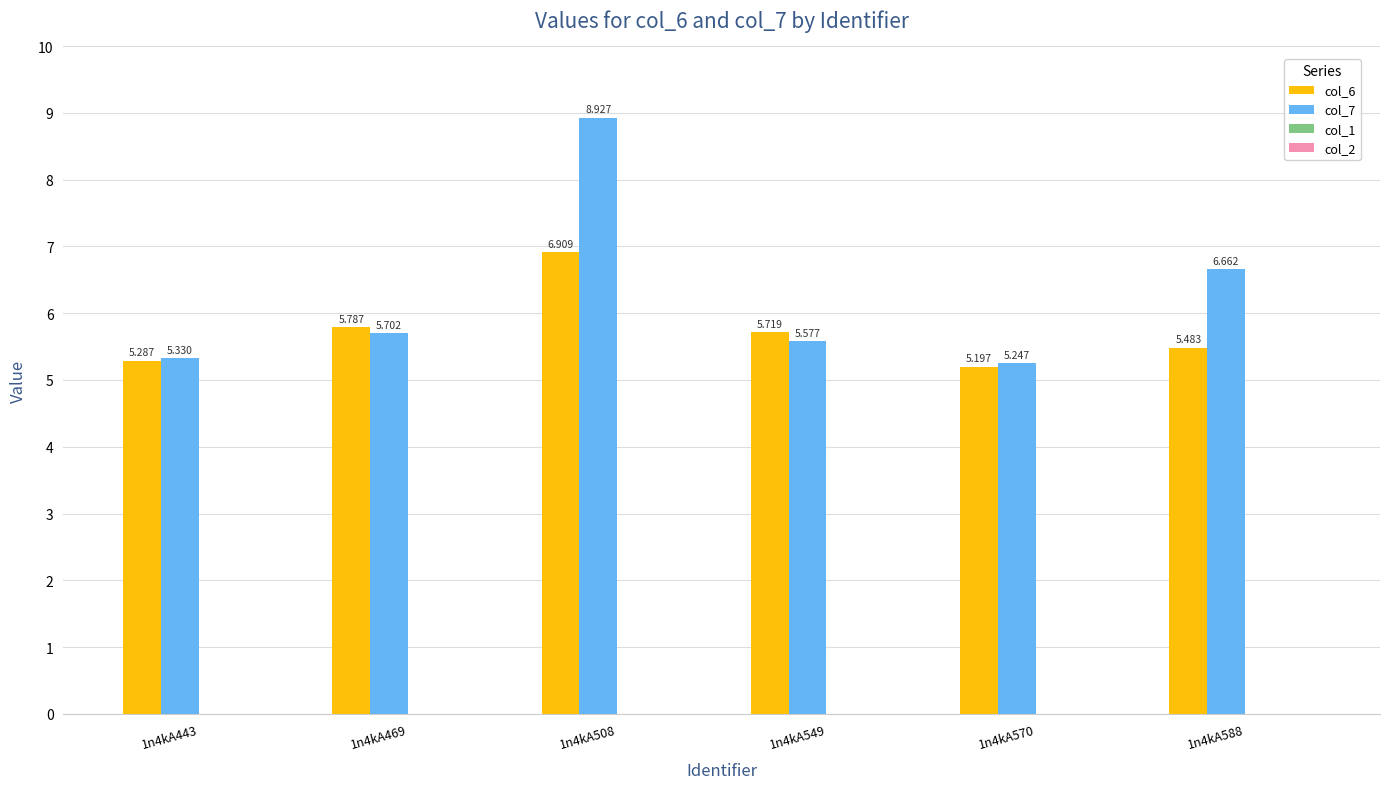

Reading left to right, what are all the values shown in this chart?

col_6: 5.3	5.8	6.9	5.7	5.2	5.5
col_7: 5.3	5.7	8.9	5.6	5.2	6.7
col_1: 0.0	0.0	0.0	0.0	0.0	0.0
col_2: 0.0	0.0	0.0	0.0	0.0	0.0